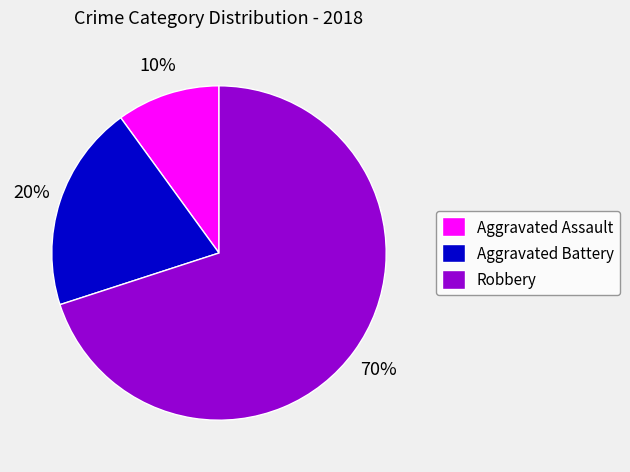

Is there a majority slice in this chart?

Yes